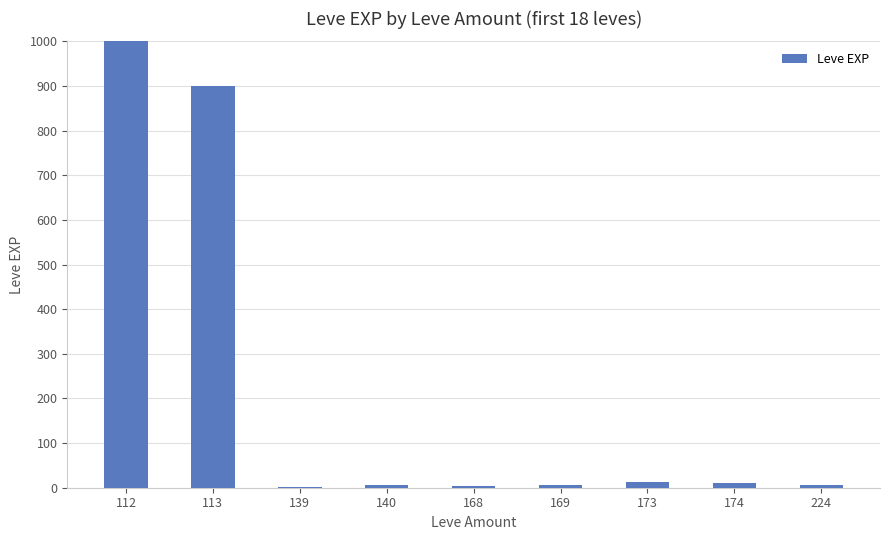

Between 112 and 174, which is larger?

112